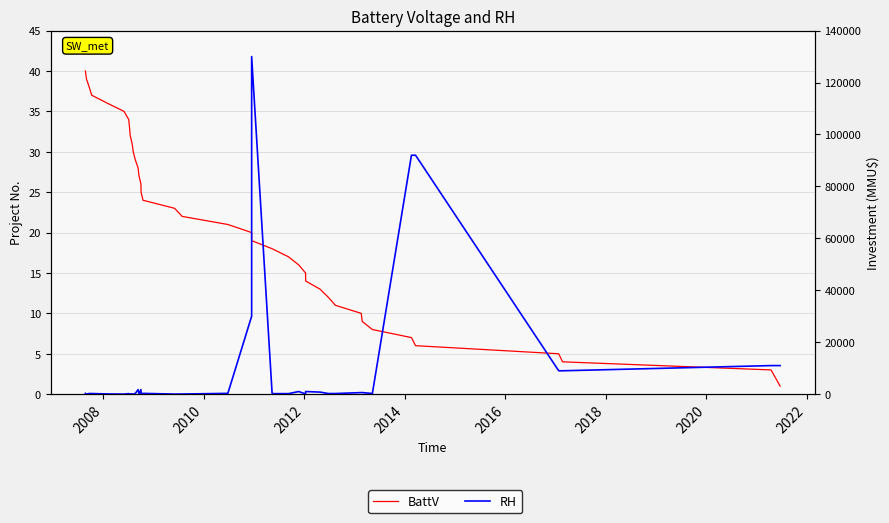

What is the difference between the maximum and minimum values in the RH series?

129990